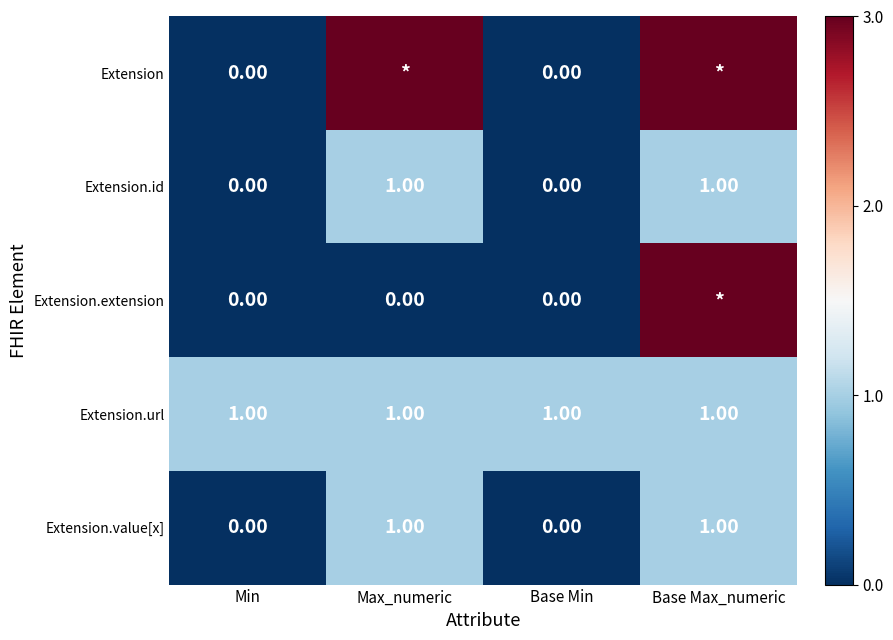

What is the sum of all Extension.url values?

4